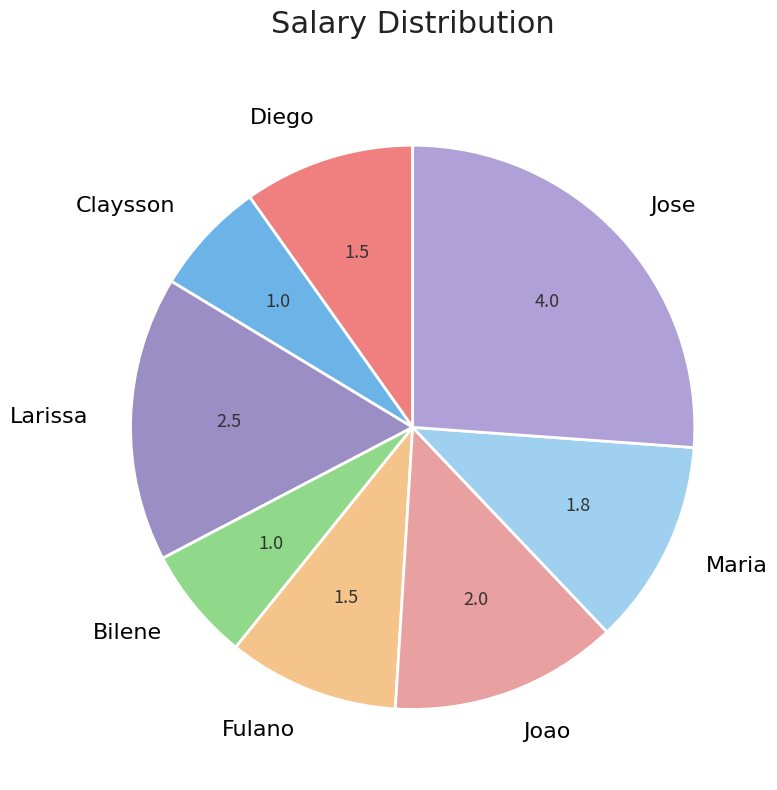

Do Larissa and Fulano together represent more than half of the pie?

No